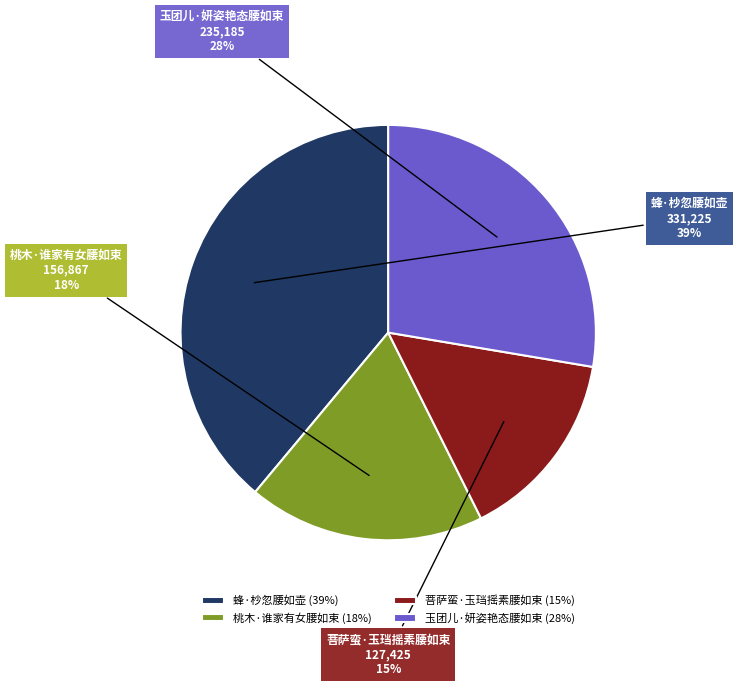

Does 蜂·杪忽腰如壶 represent more than half of the total?

No